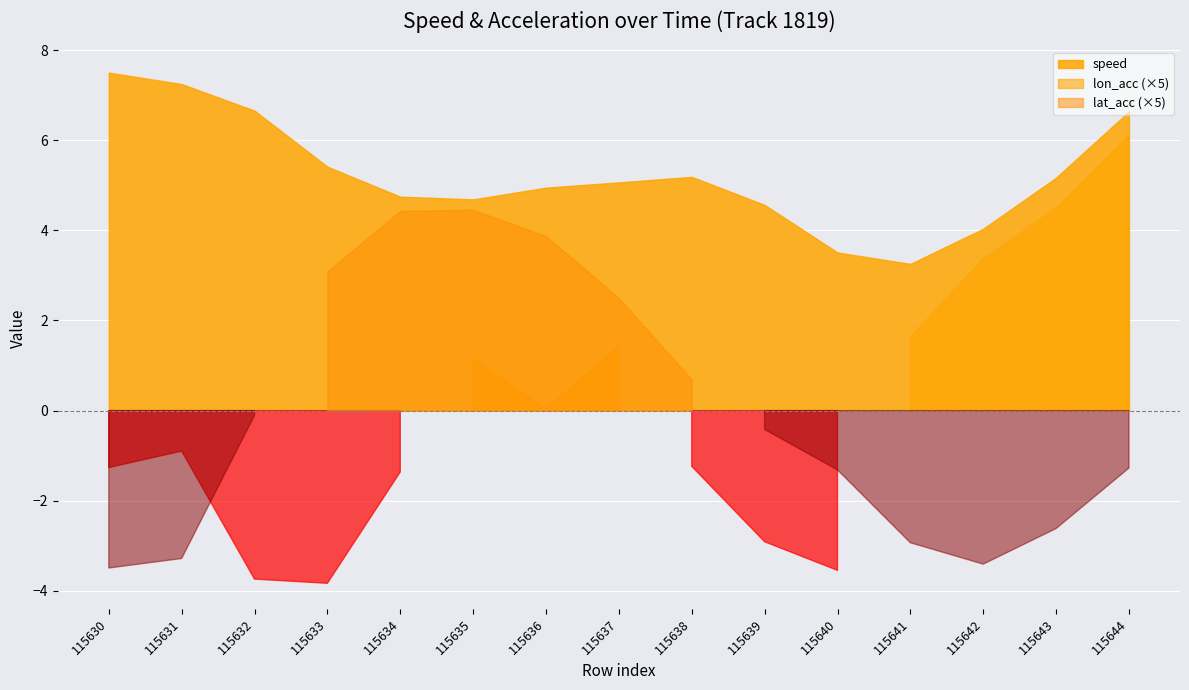

Is the value of lon_acc at 115639 greater than the value of lat_acc at 115630?

Yes